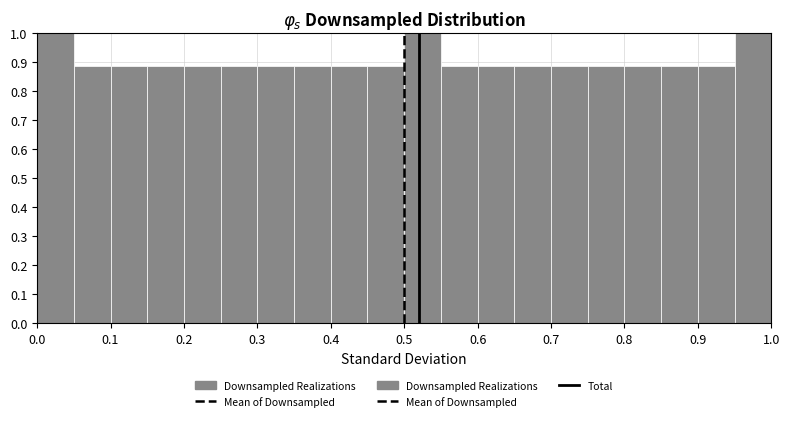

Reading left to right, list every bar in this chart as the range it spans on the x-axis followed by its height. The values are not printed on the chart, so give them approximately, as read against the axis.

0.00 to 0.05: 1.00
0.05 to 0.10: 0.89
0.10 to 0.15: 0.89
0.15 to 0.20: 0.89
0.20 to 0.25: 0.89
0.25 to 0.30: 0.89
0.30 to 0.35: 0.89
0.35 to 0.40: 0.89
0.40 to 0.45: 0.89
0.45 to 0.50: 0.89
0.50 to 0.55: 1.00
0.55 to 0.60: 0.89
0.60 to 0.65: 0.89
0.65 to 0.70: 0.89
0.70 to 0.75: 0.89
0.75 to 0.80: 0.89
0.80 to 0.85: 0.89
0.85 to 0.90: 0.89
0.90 to 0.95: 0.89
0.95 to 1.00: 1.00